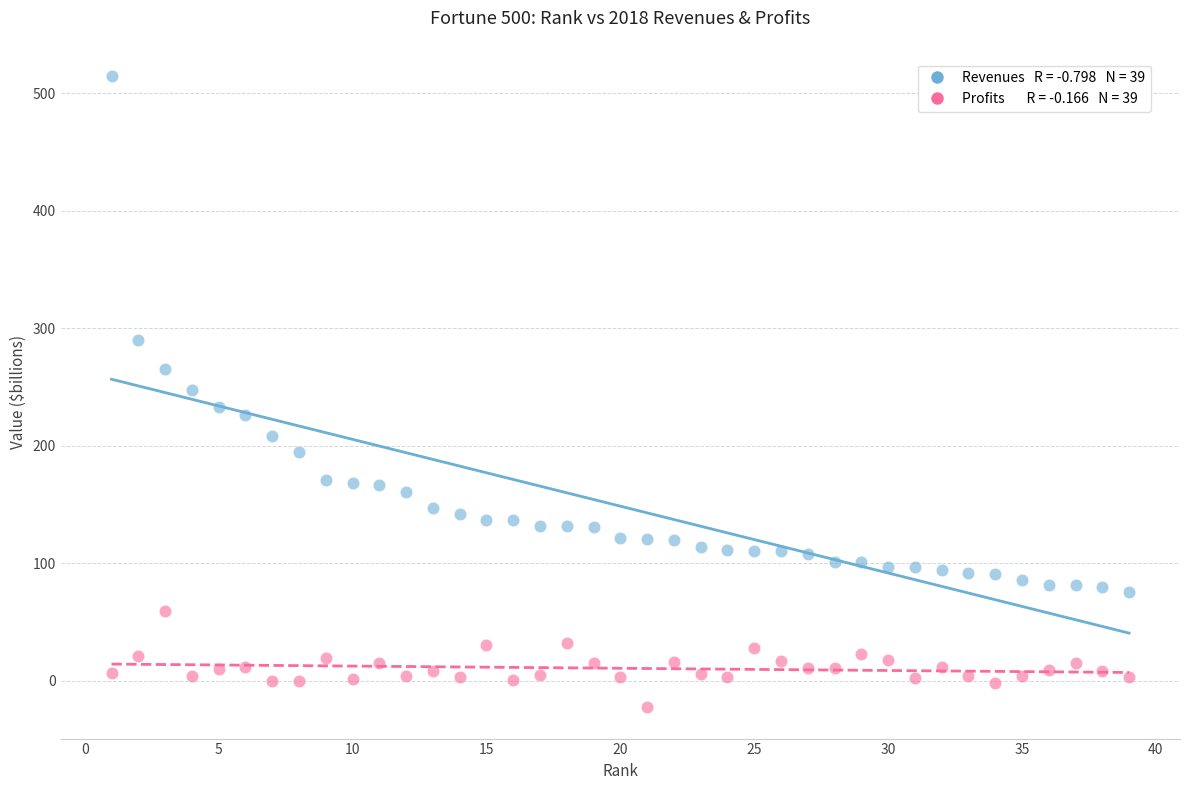

Across all data points, what is the range of X values (max minus min)?

38.0